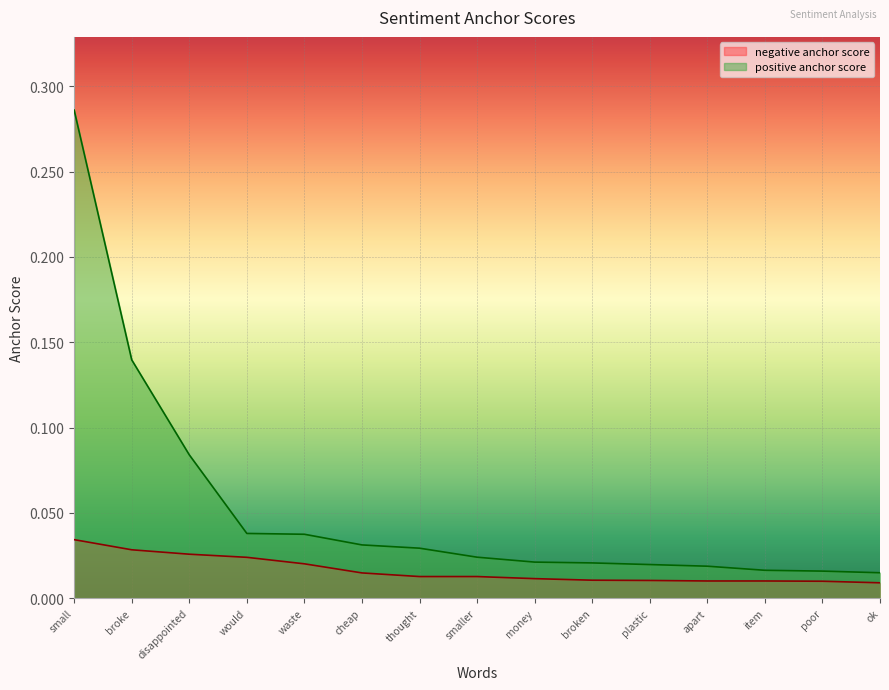

Does the chart display data point markers on the line(s)?

No